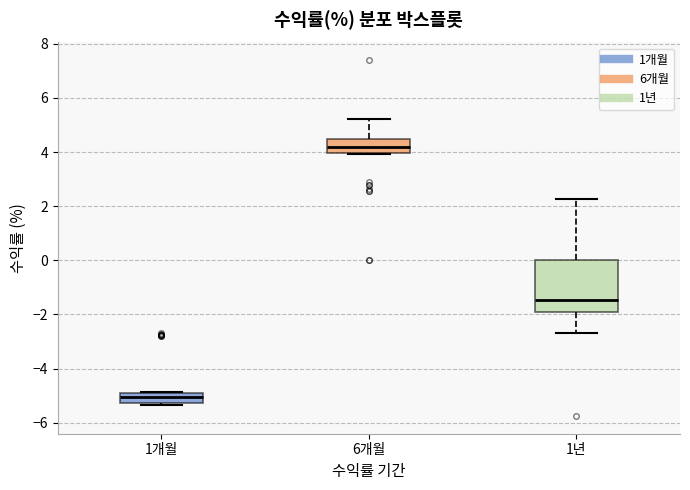

Which box is the tallest, from its lower edge to its upper edge?

1년